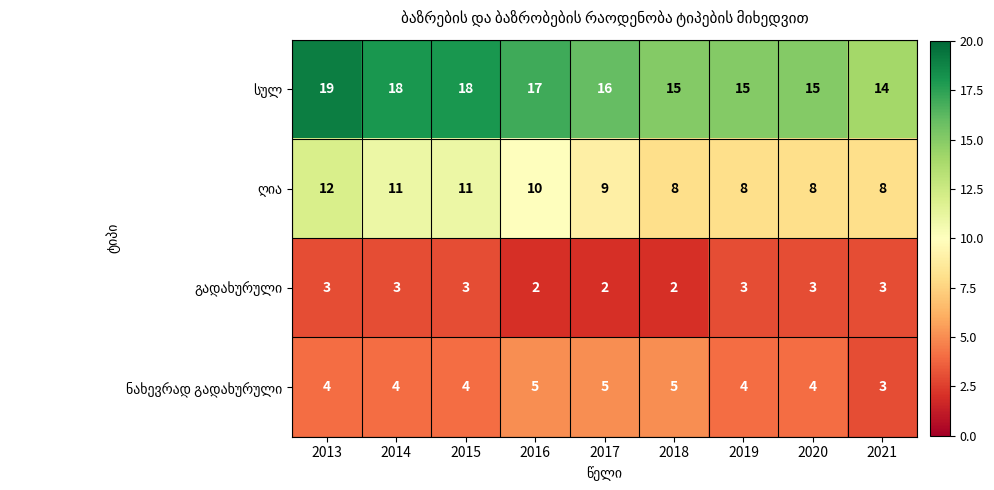

What is the spread (max minus min) of values at 2013?

16